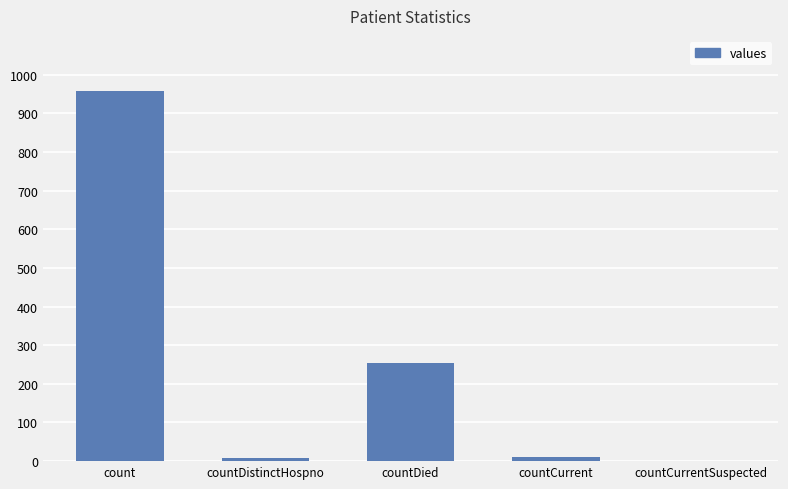

What is the sum of the values at count and countDistinctHospno?

966